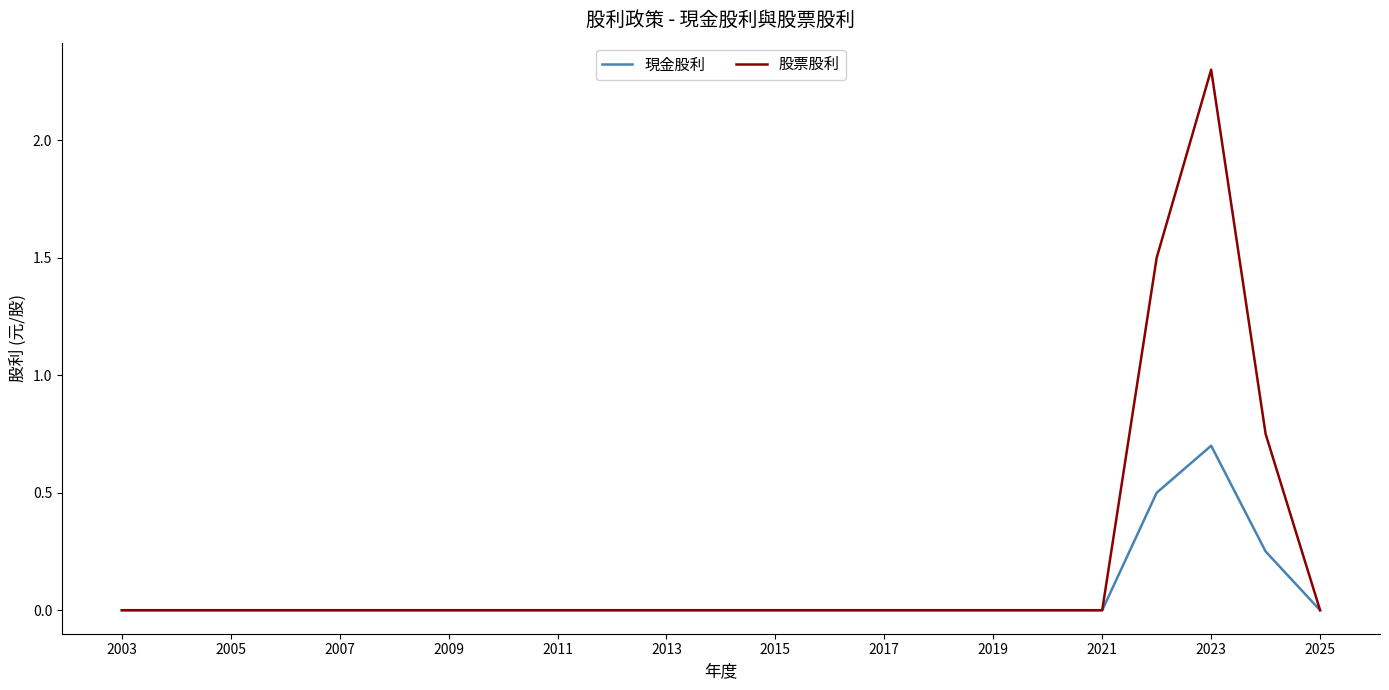

Which series changed the most between 2015 and 2011?

現金股利